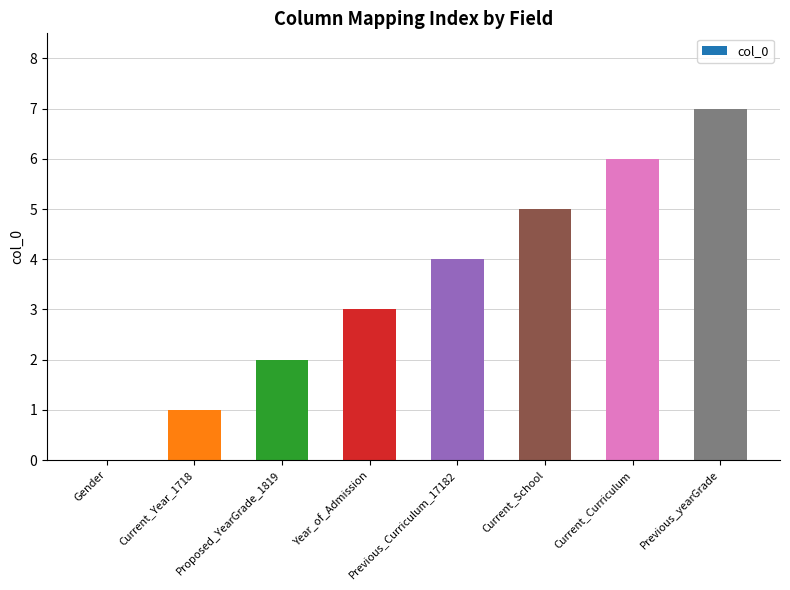

True or false: the data shows 7 at Previous_yearGrade.

True